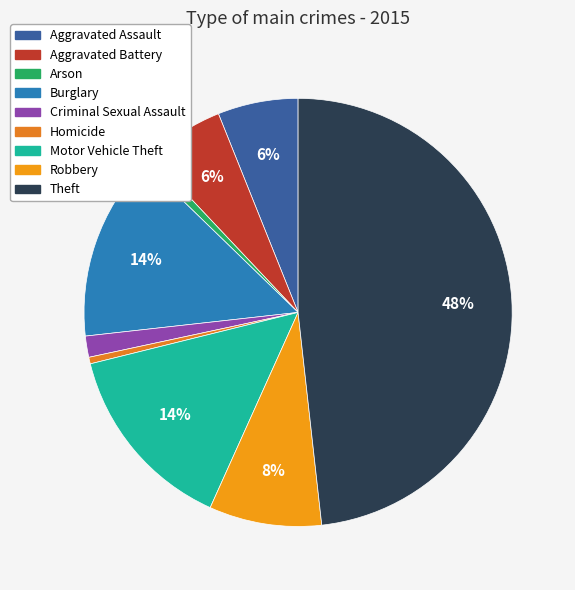

The Burglary slice represents 3% of the pie. True or false?

False